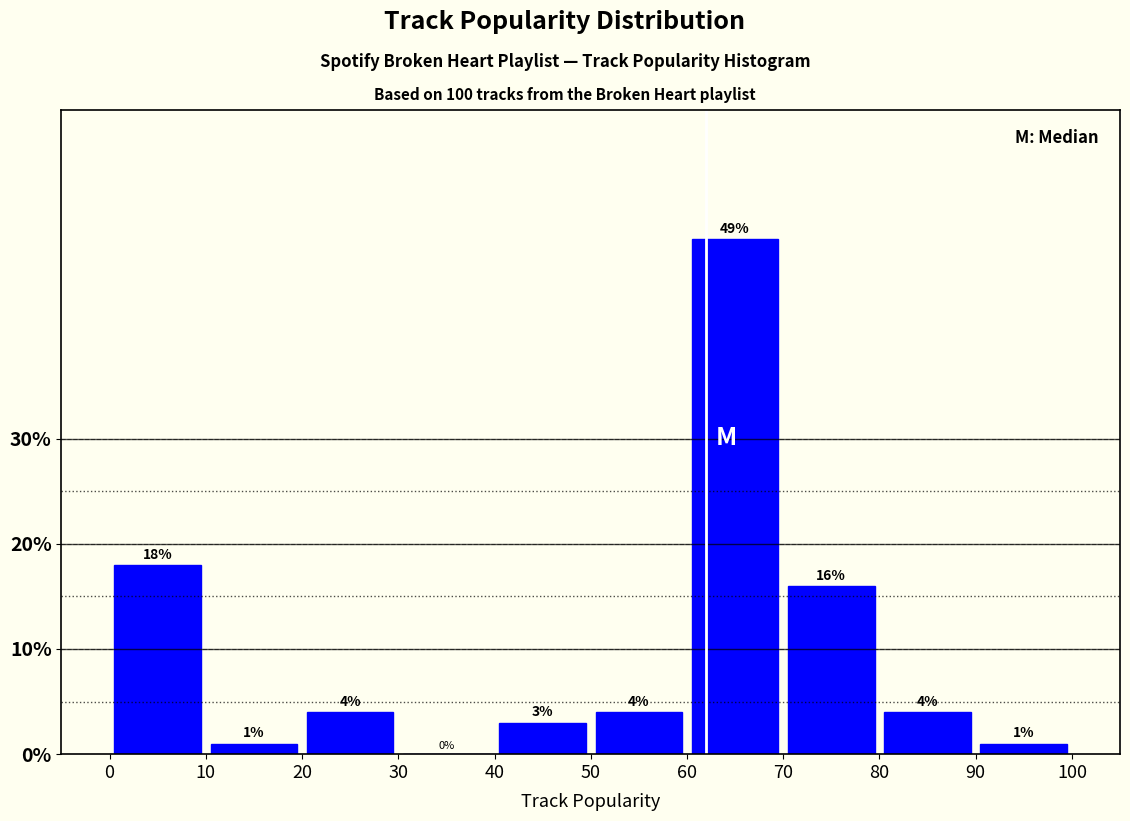

Reading left to right, transcribe this chart: for each bar, give the range it covers on the x-axis and its height.

0 to 10: 18
10 to 20: 1
20 to 30: 4
30 to 40: 0
40 to 50: 3
50 to 60: 4
60 to 70: 49
70 to 80: 16
80 to 90: 4
90 to 100: 1